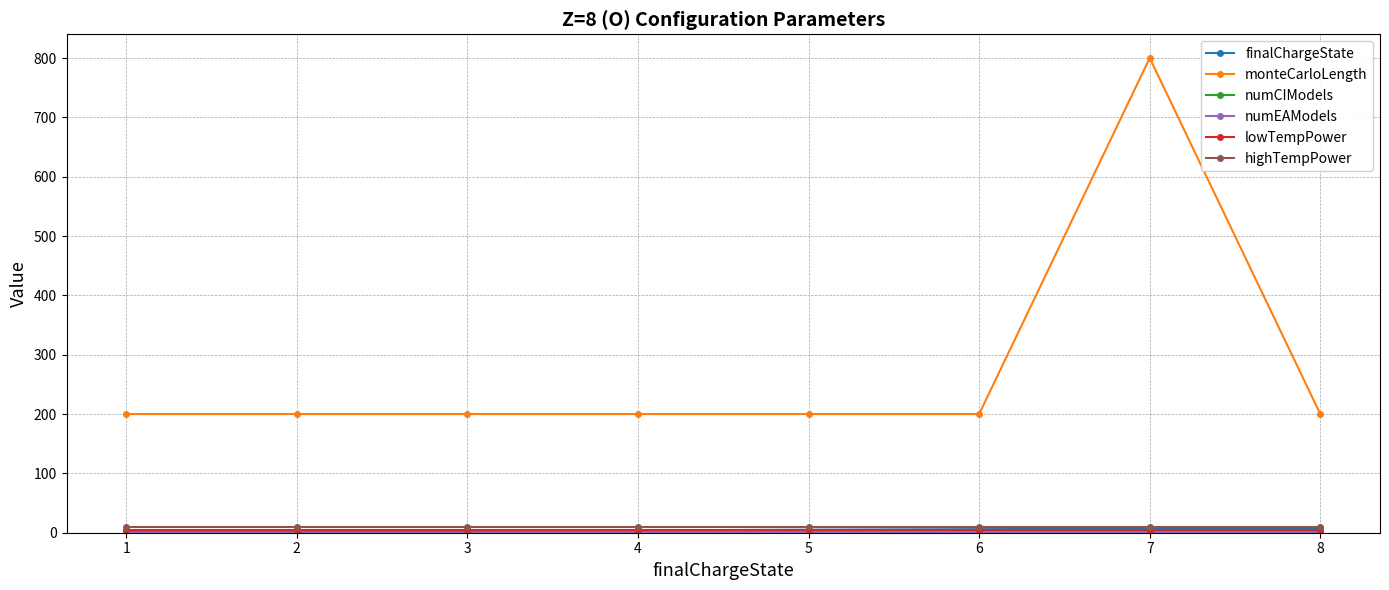

What is the highest value of the monteCarloLength series?

800